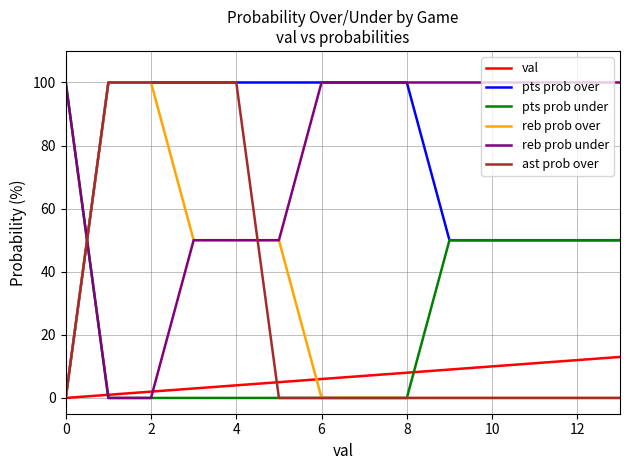

What is the maximum value for pts prob under?

100